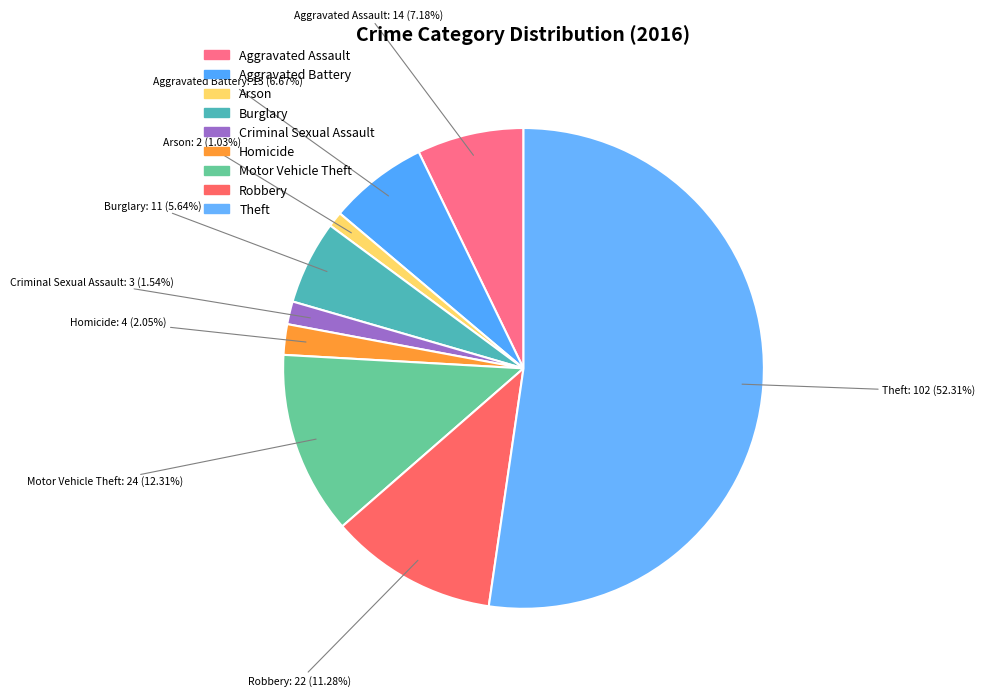

How many slices are in this pie chart?

9